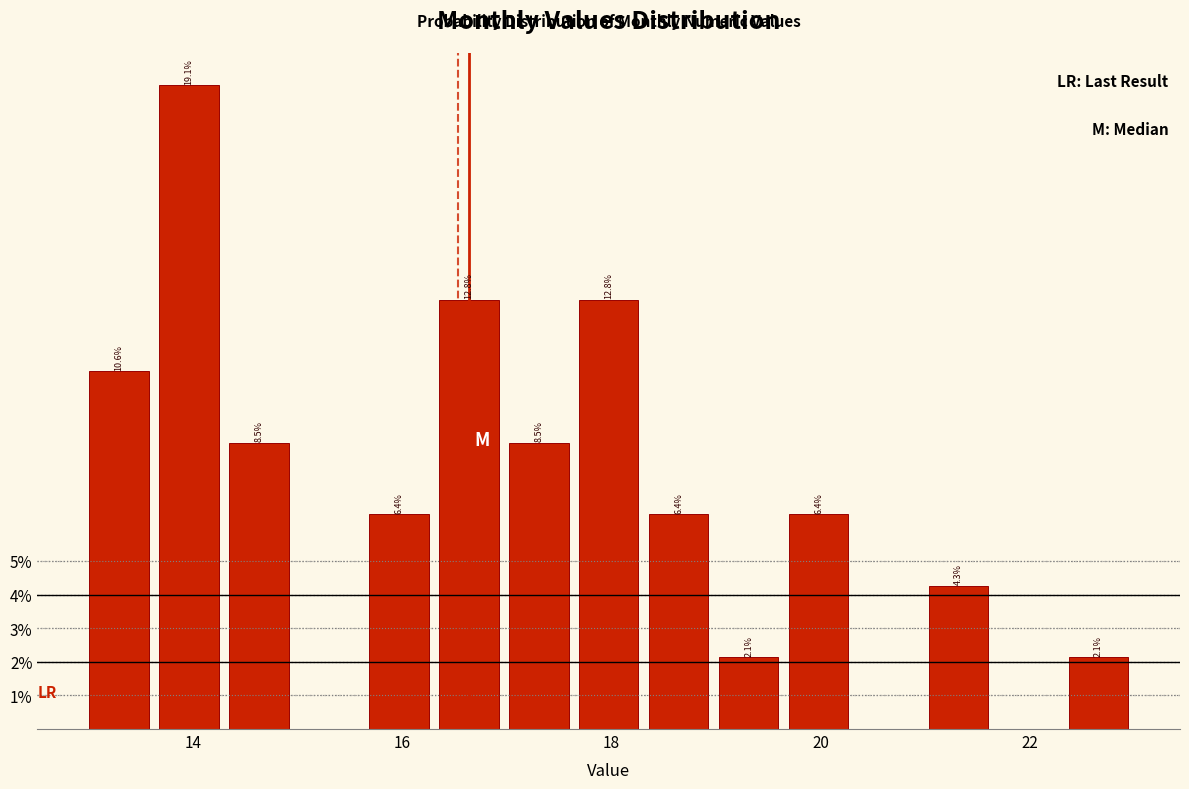

Around what value on the x-axis is the tallest bar? Give the approximate position of its centre, as read against the axis.

14.0